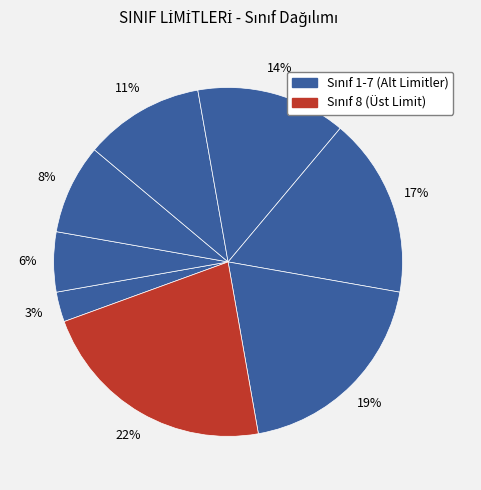

How many segments does this pie chart have?

8